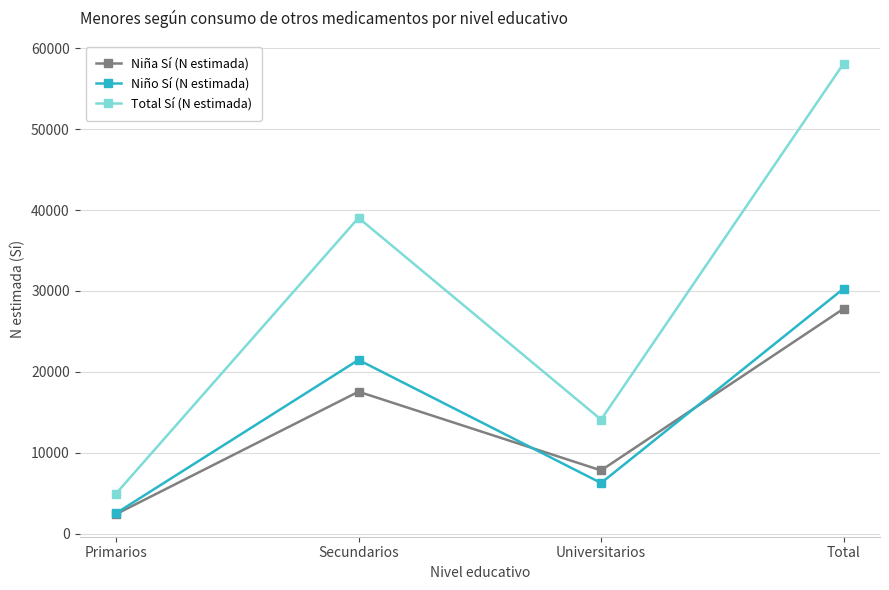

What is the spread (max minus min) of values at Primarios?

2535